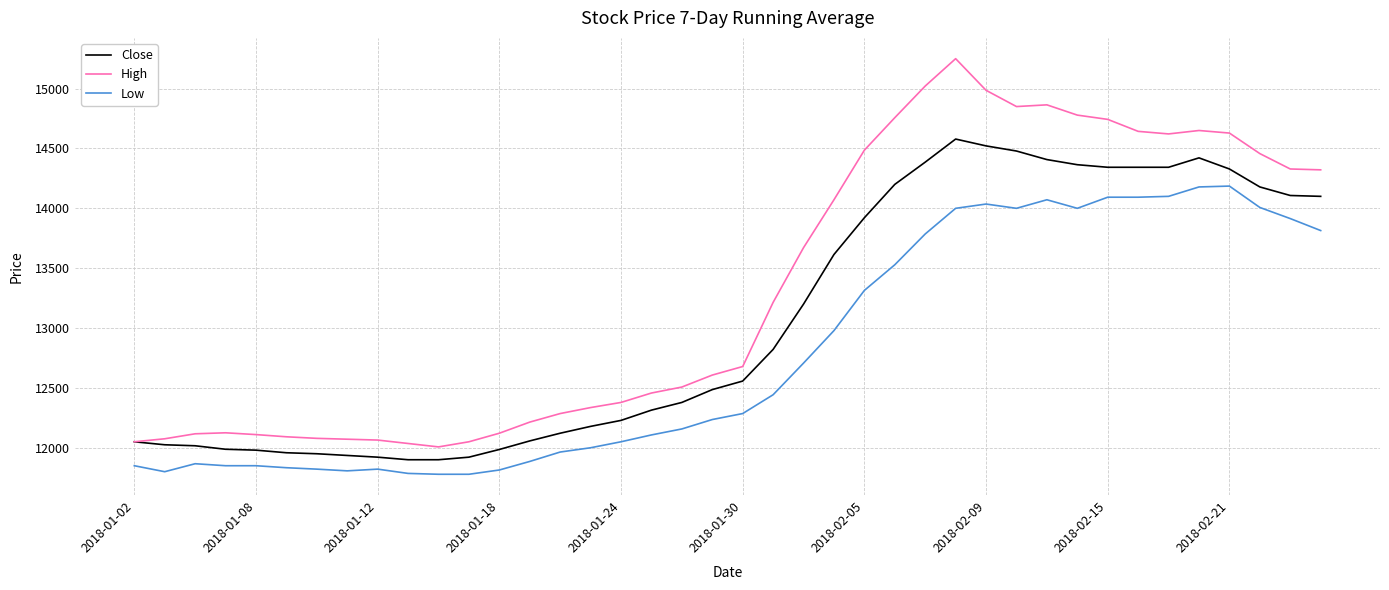

True or false: Low and High intersect in this chart.

False